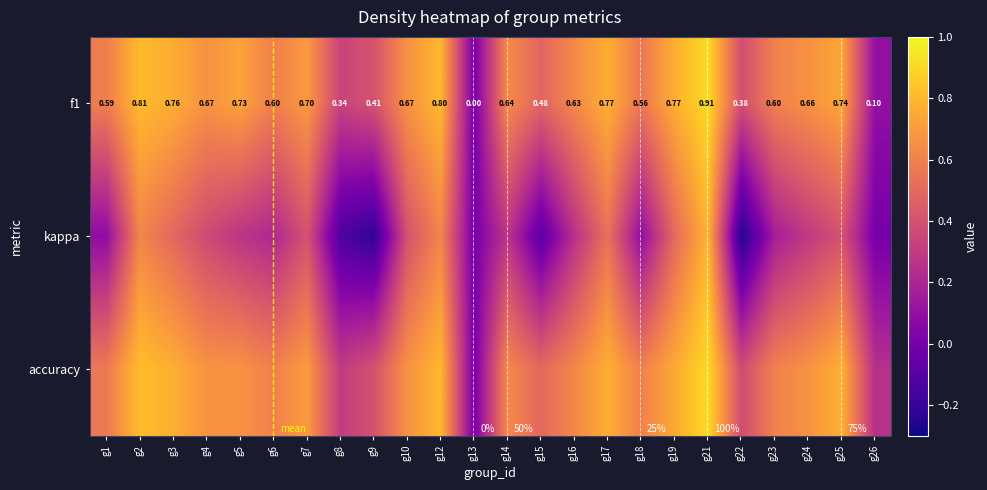

Rank the series by their maximum value, from highest to lowest.

f1, accuracy, kappa